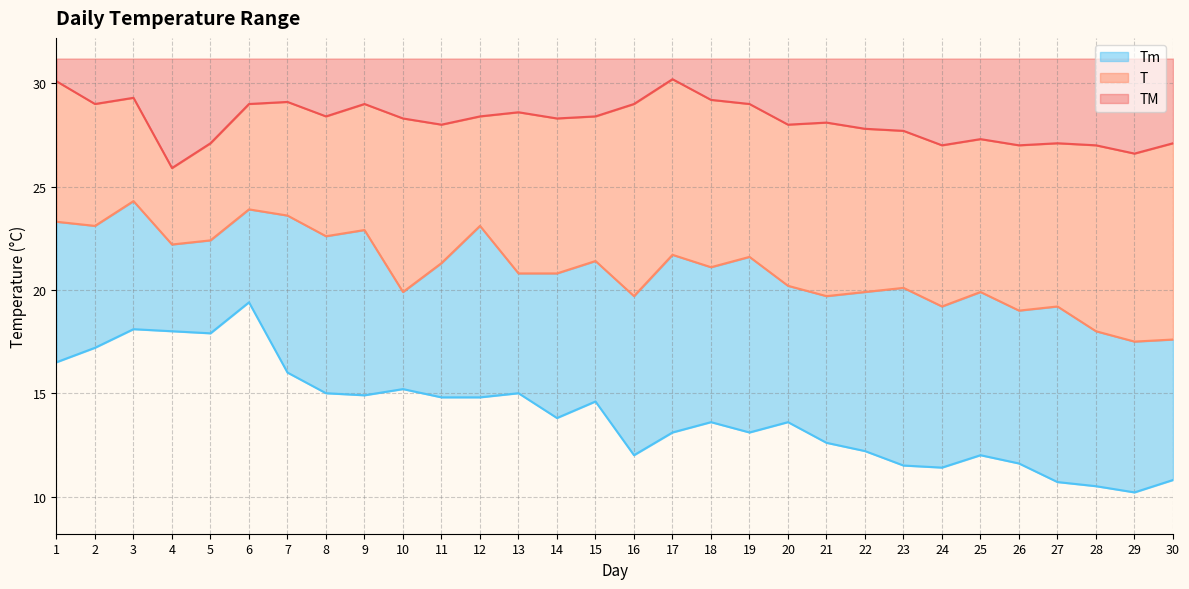

The Tm series shows 22.2 at 19. True or false?

False